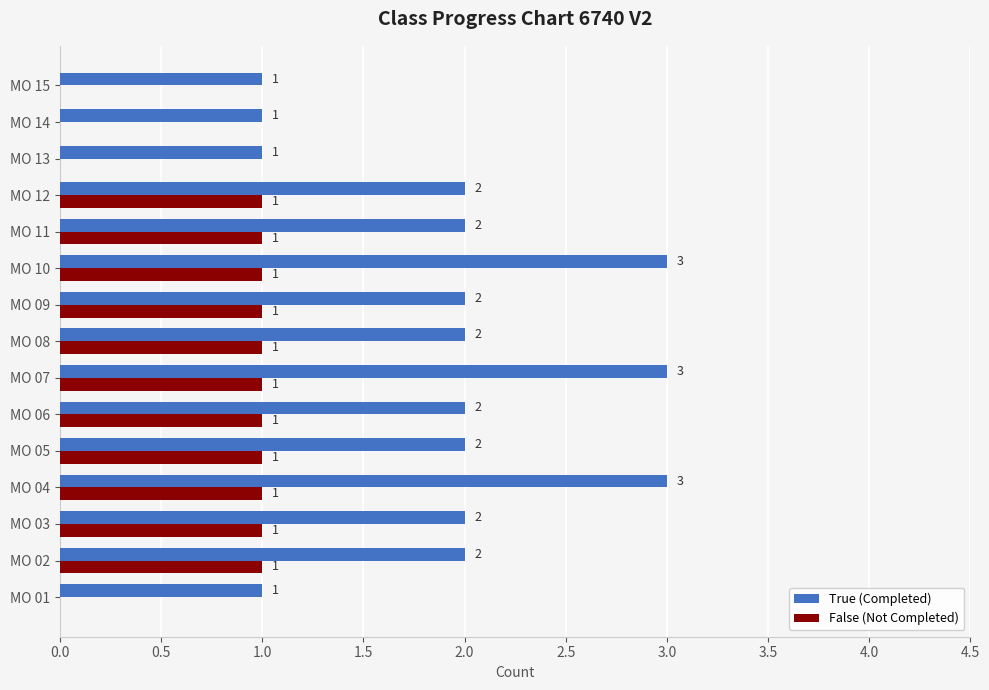

The True (Completed) series shows 2 at MO 09. True or false?

True